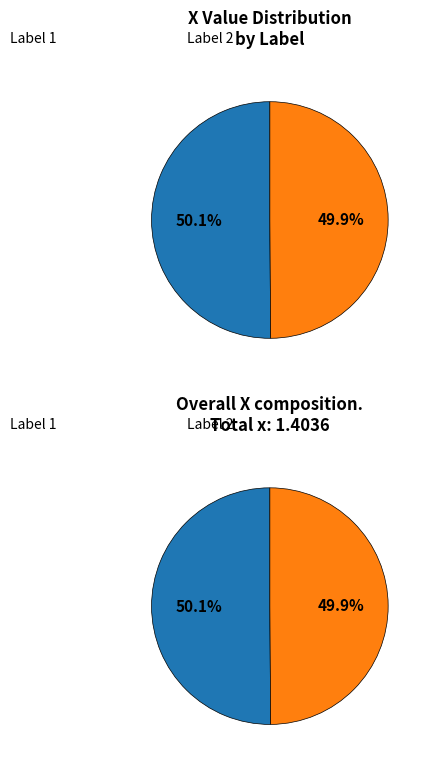

How many segments does this pie chart have?

2